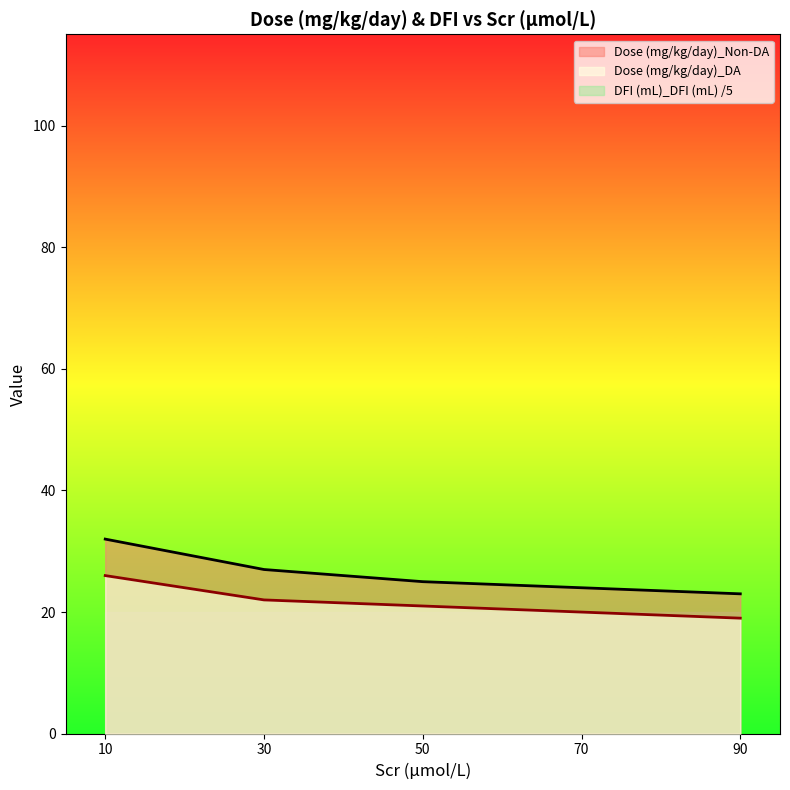

Reading left to right, extract all data points from this chart.

Dose (mg/kg/day)_Non-DA: 10=32	30=27	50=25	70=24	90=23
Dose (mg/kg/day)_DA: 10=26	30=22	50=21	70=20	90=19